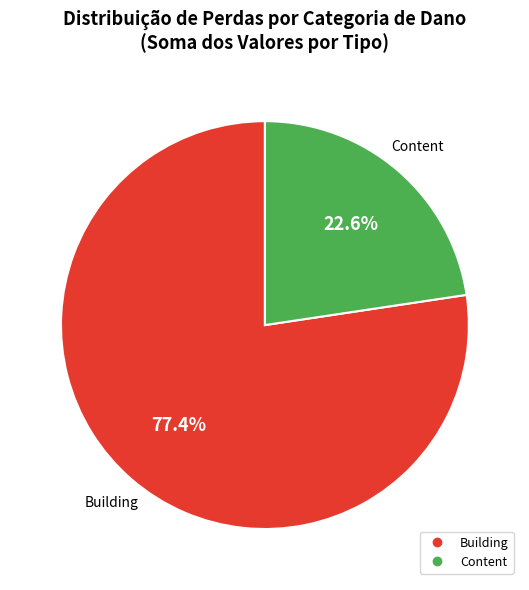

Is there any slice that represents more than half of the pie?

Yes